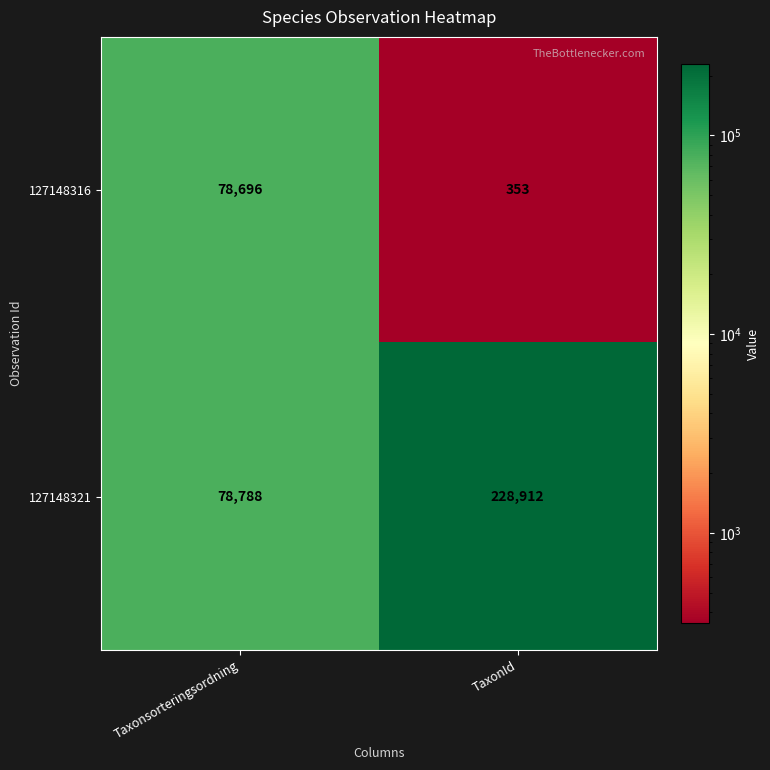

What is the sum of the 127148321 values at Taxonsorteringsordning and TaxonId?

307700